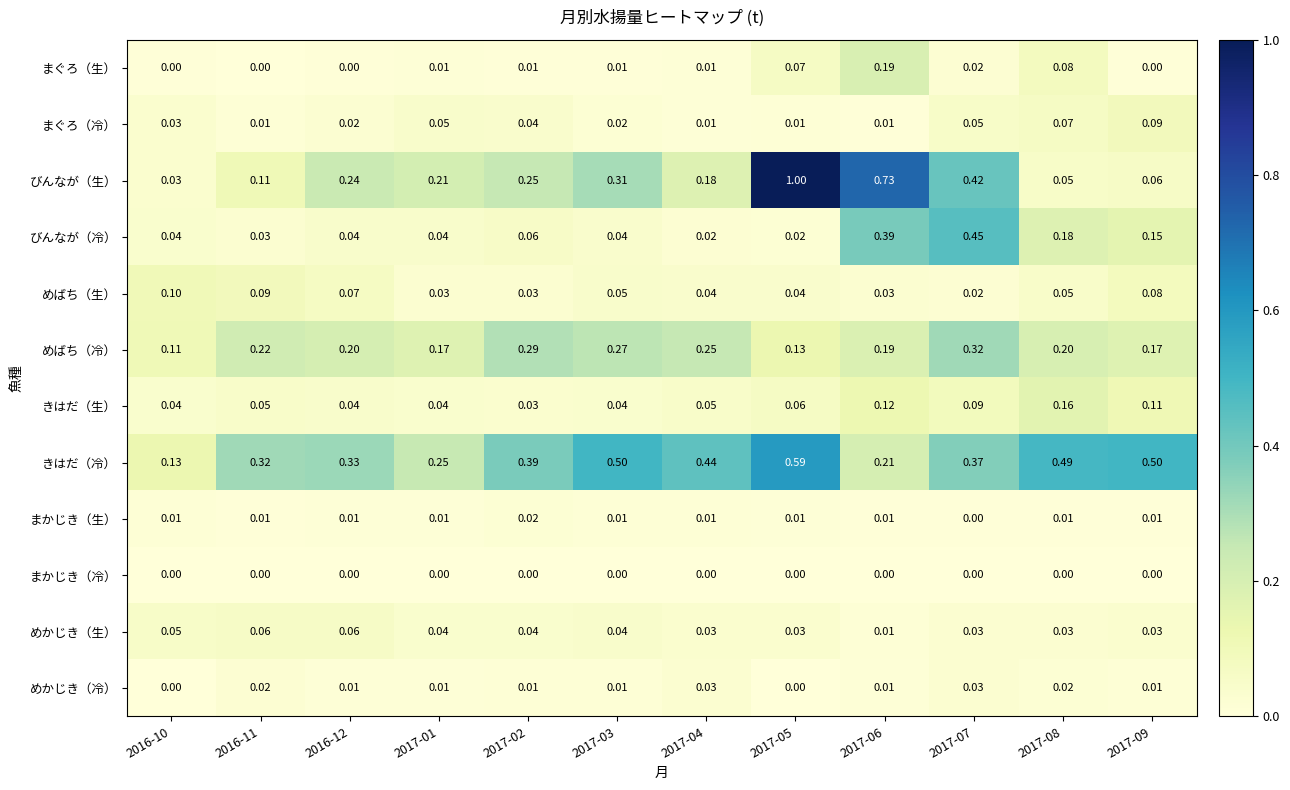

List the series in order of their peak value, lowest first.

まかじき（冷）, まかじき（生）, めかじき（冷）, めかじき（生）, まぐろ（冷）, めばち（生）, きはだ（生）, まぐろ（生）, めばち（冷）, びんなが（冷）, きはだ（冷）, びんなが（生）